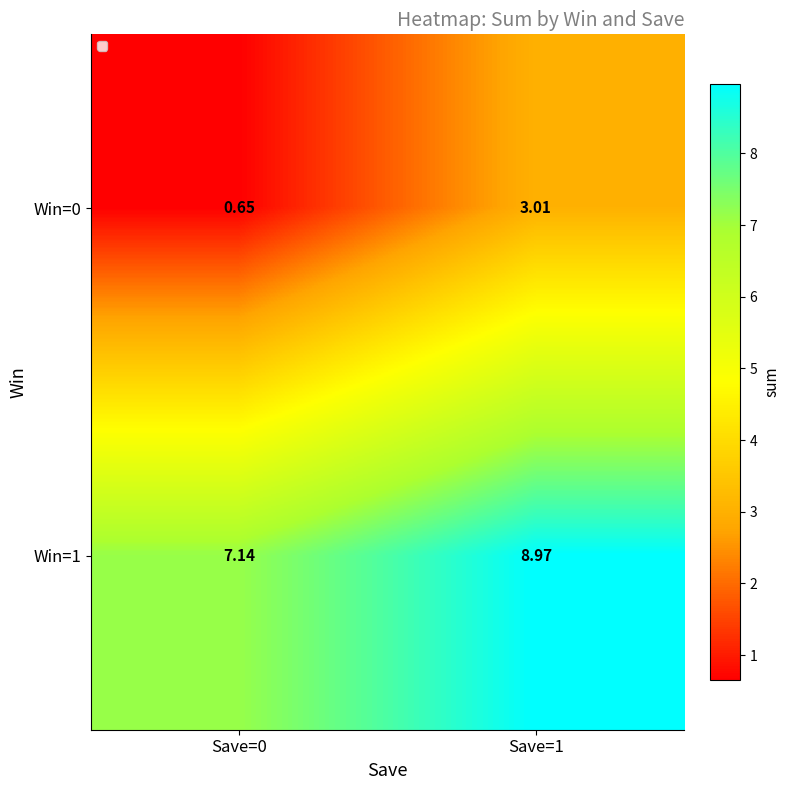

Which series has the largest range (max minus min)?

Win=0